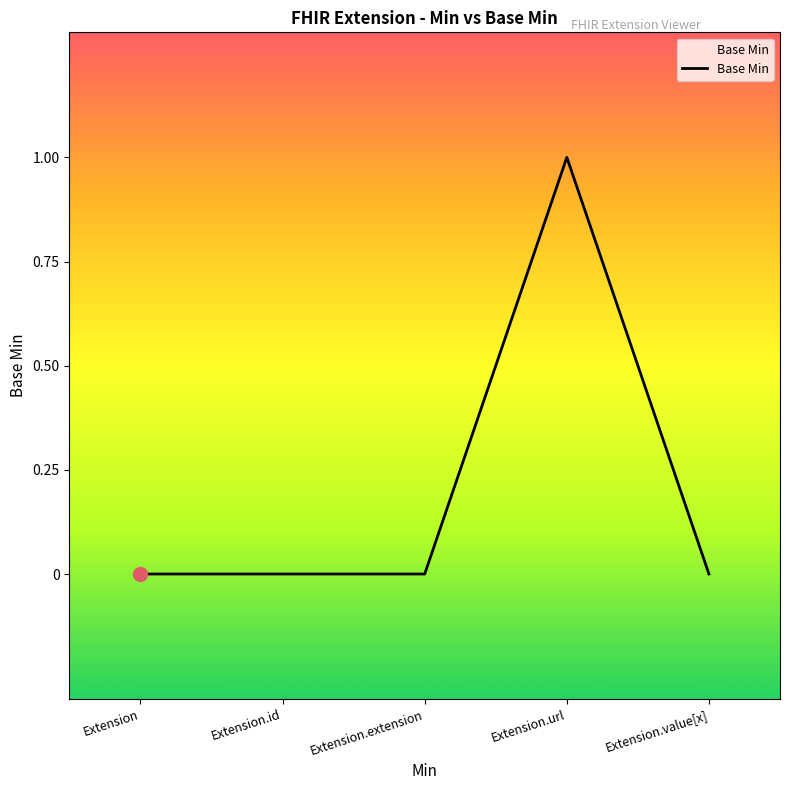

Read the value at Extension.url.

1